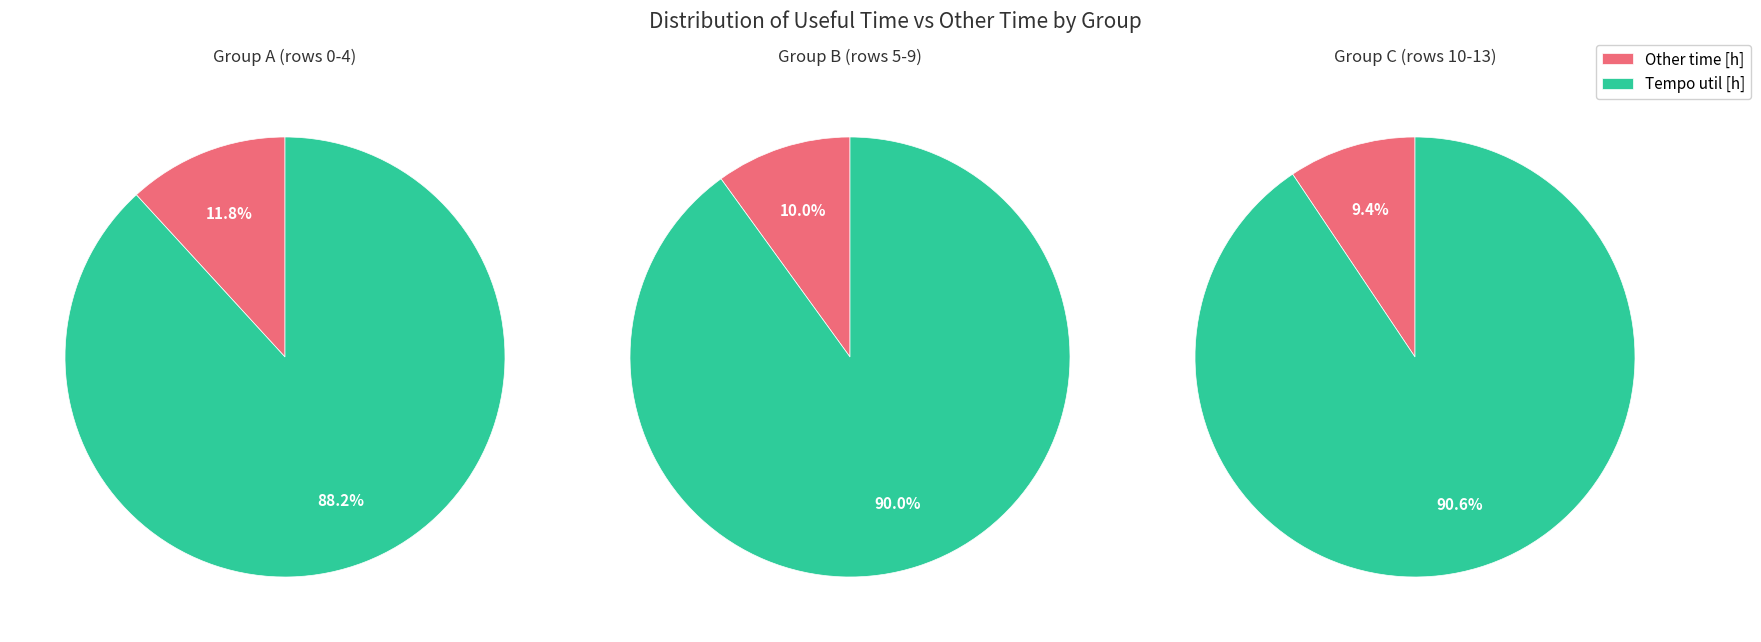

Which series has the widest spread of values?

Tempo util [h]